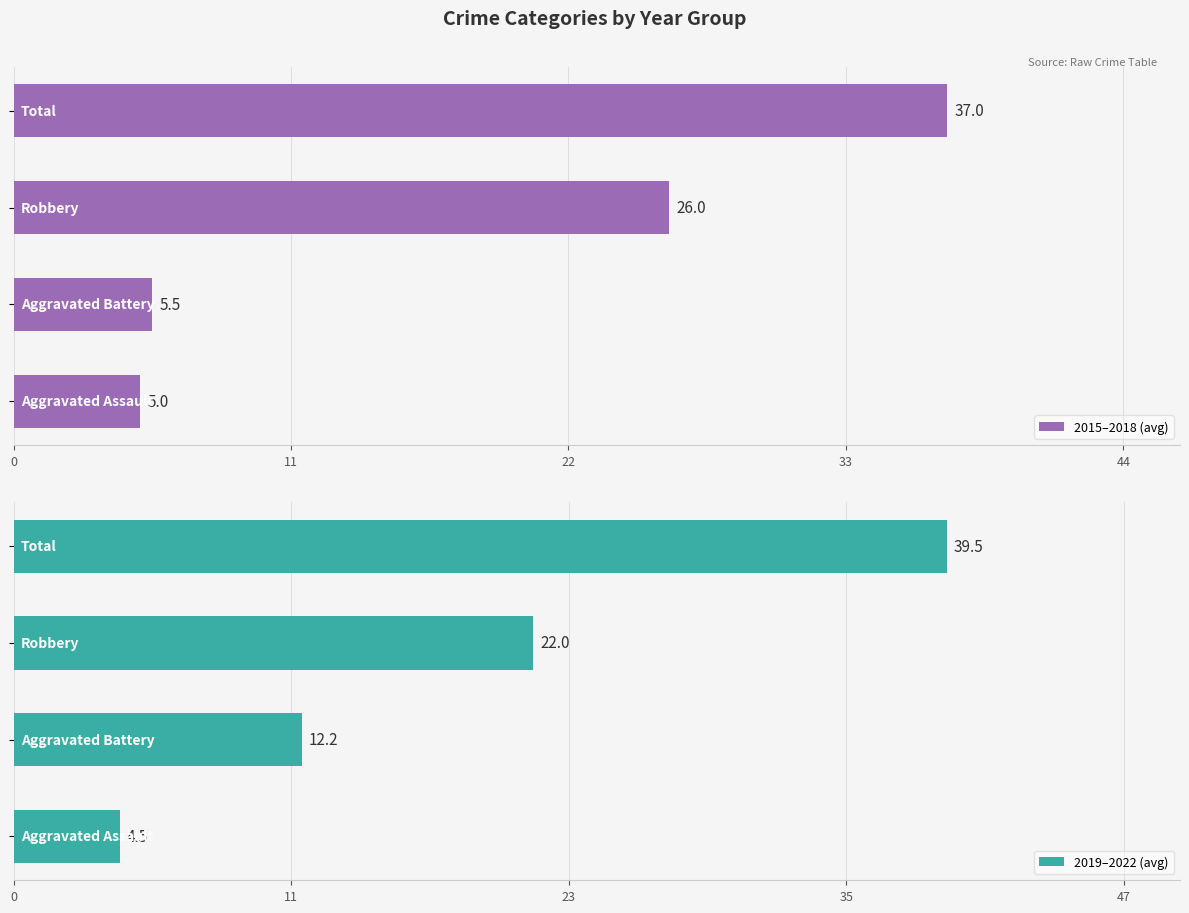

What is the minimum value for 2015–2018 (avg)?

5.0